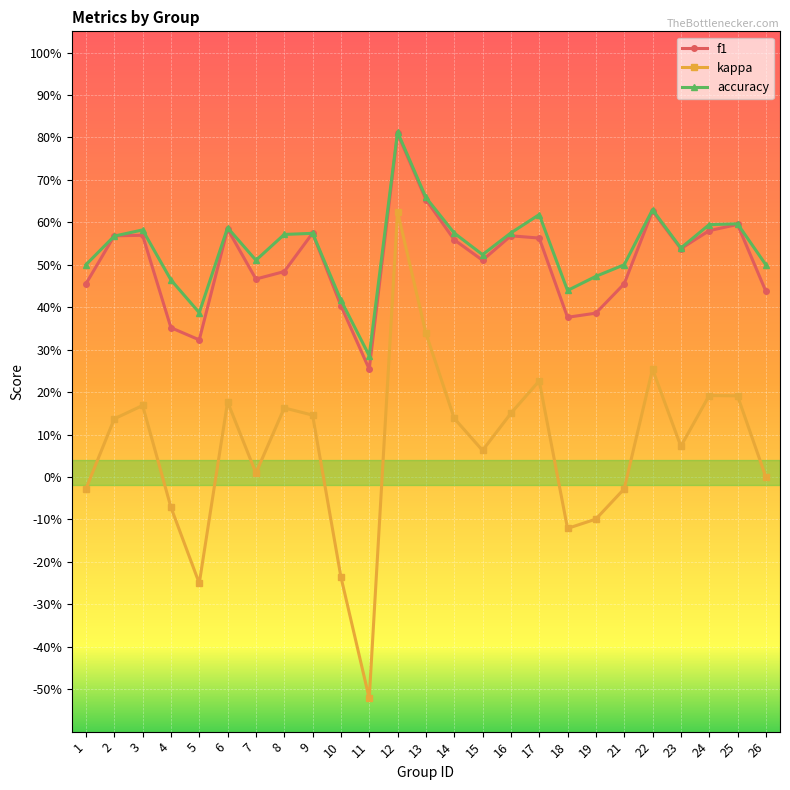

True or false: kappa and accuracy cross at least once.

False